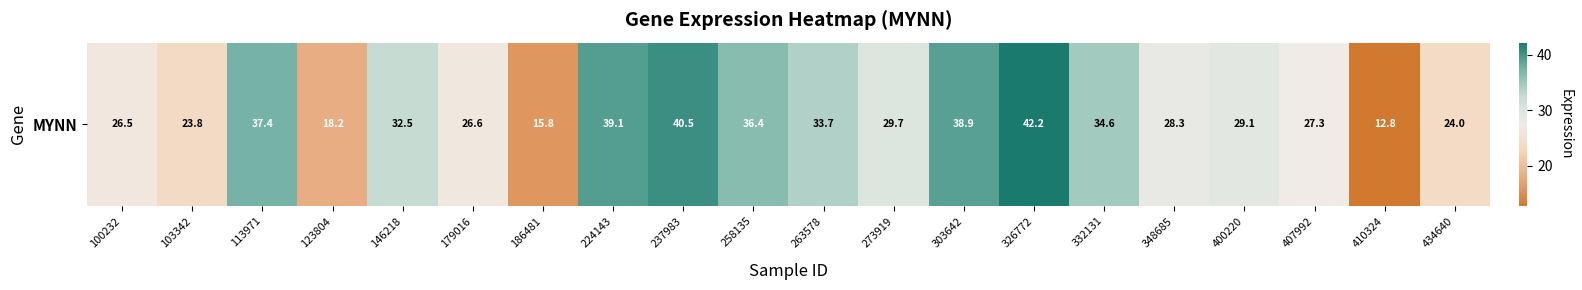

Approximately how many times larger is the value at 332131 compared to 186481?

2.2